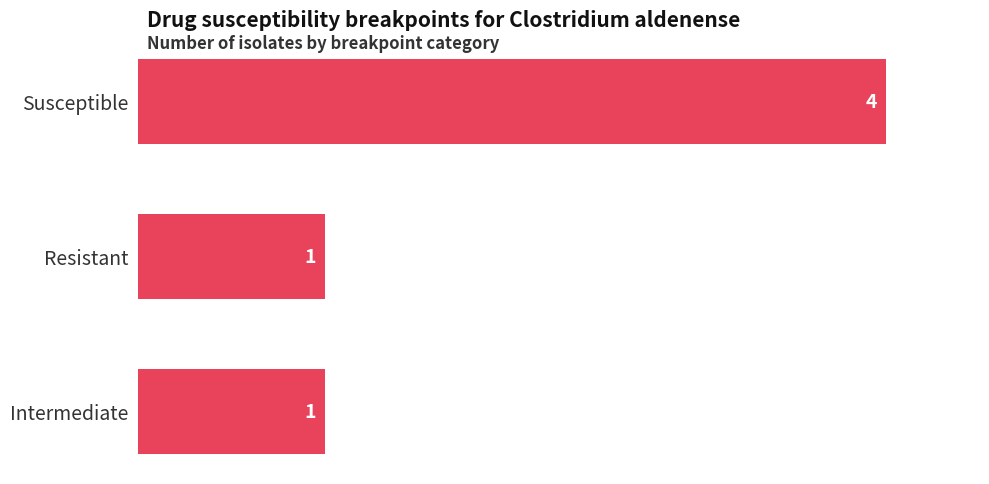

True or false: the data shows 1 at Intermediate.

True